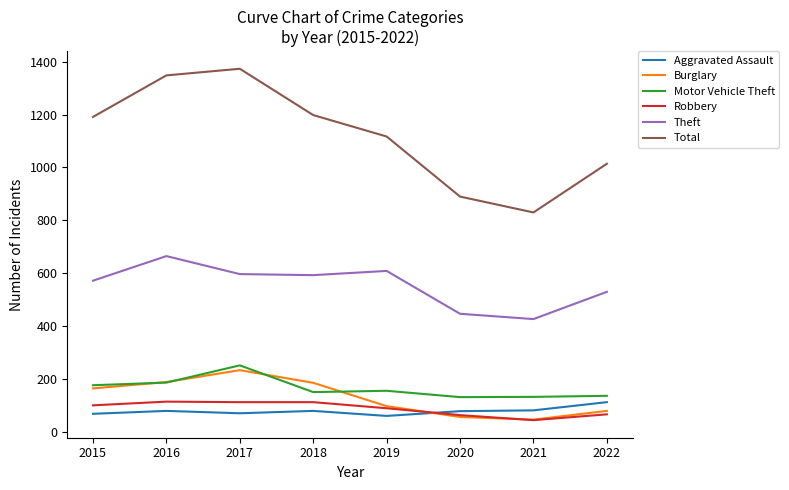

What is the approximate value of Burglary at 2016?

189